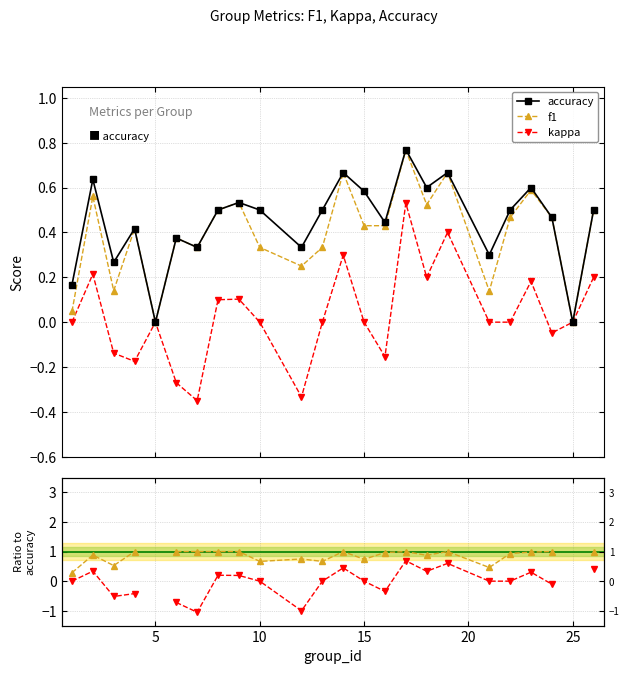

How many interior local valleys does the f1 series have?

8